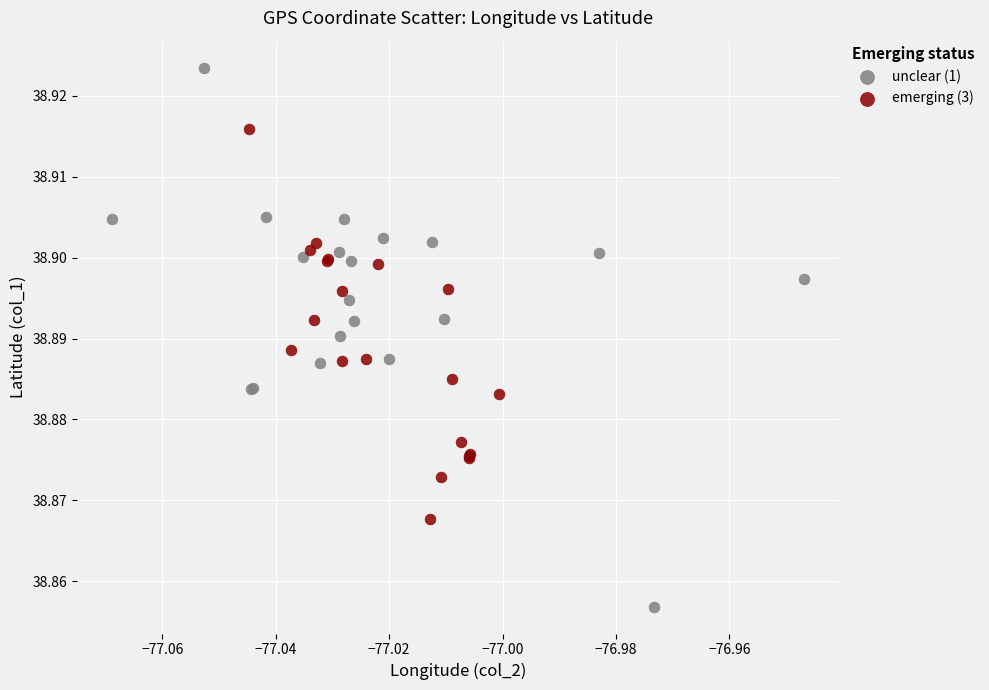

Which series contains the lowest Y value?

unclear (1)